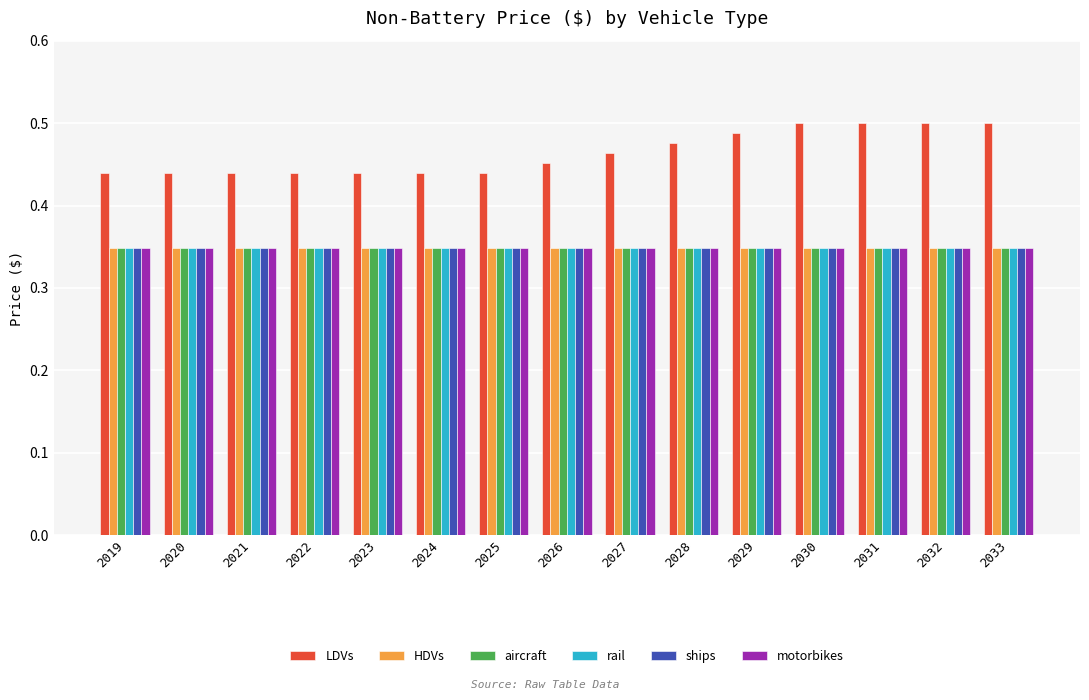

Which series has the largest range (max minus min)?

LDVs